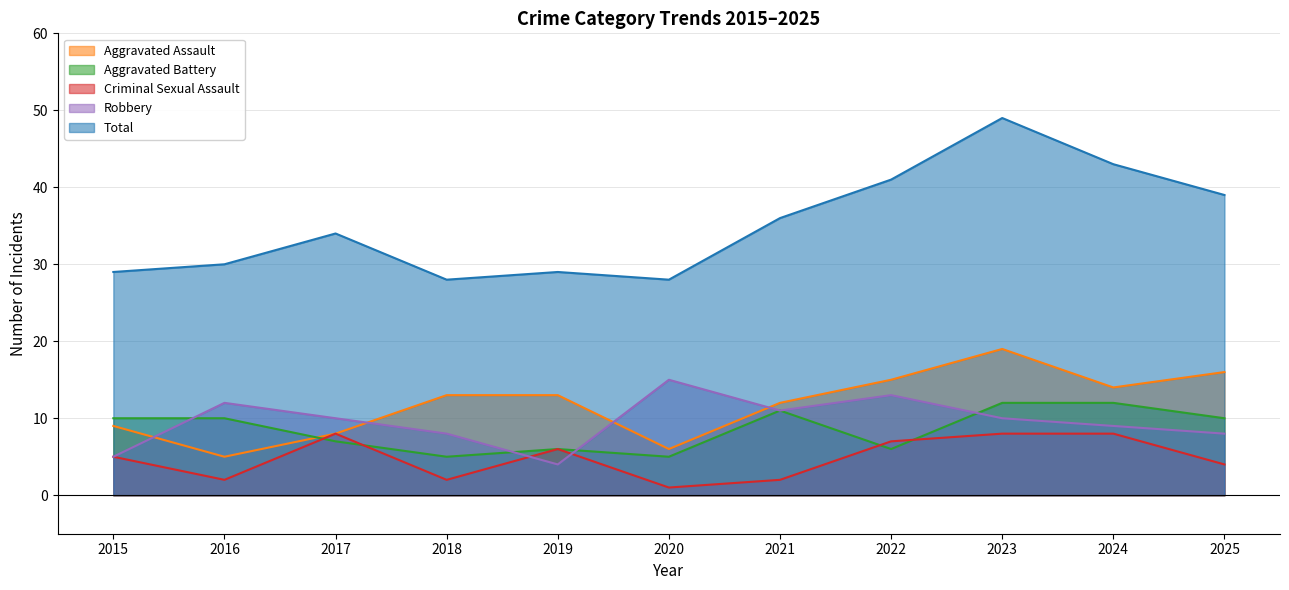

How many values in the Criminal Sexual Assault series are below 5?

5